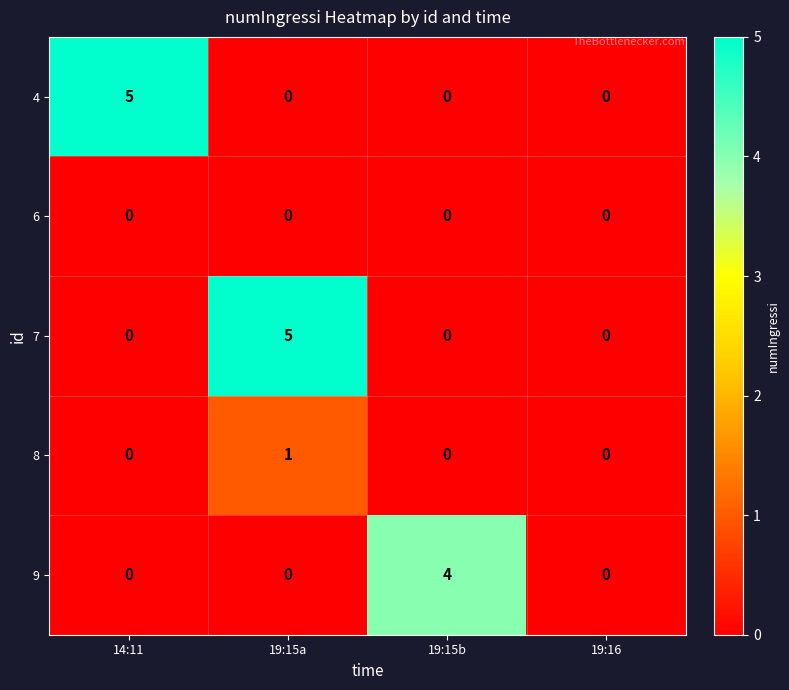

What is the total value across all series at 19:15b?

4